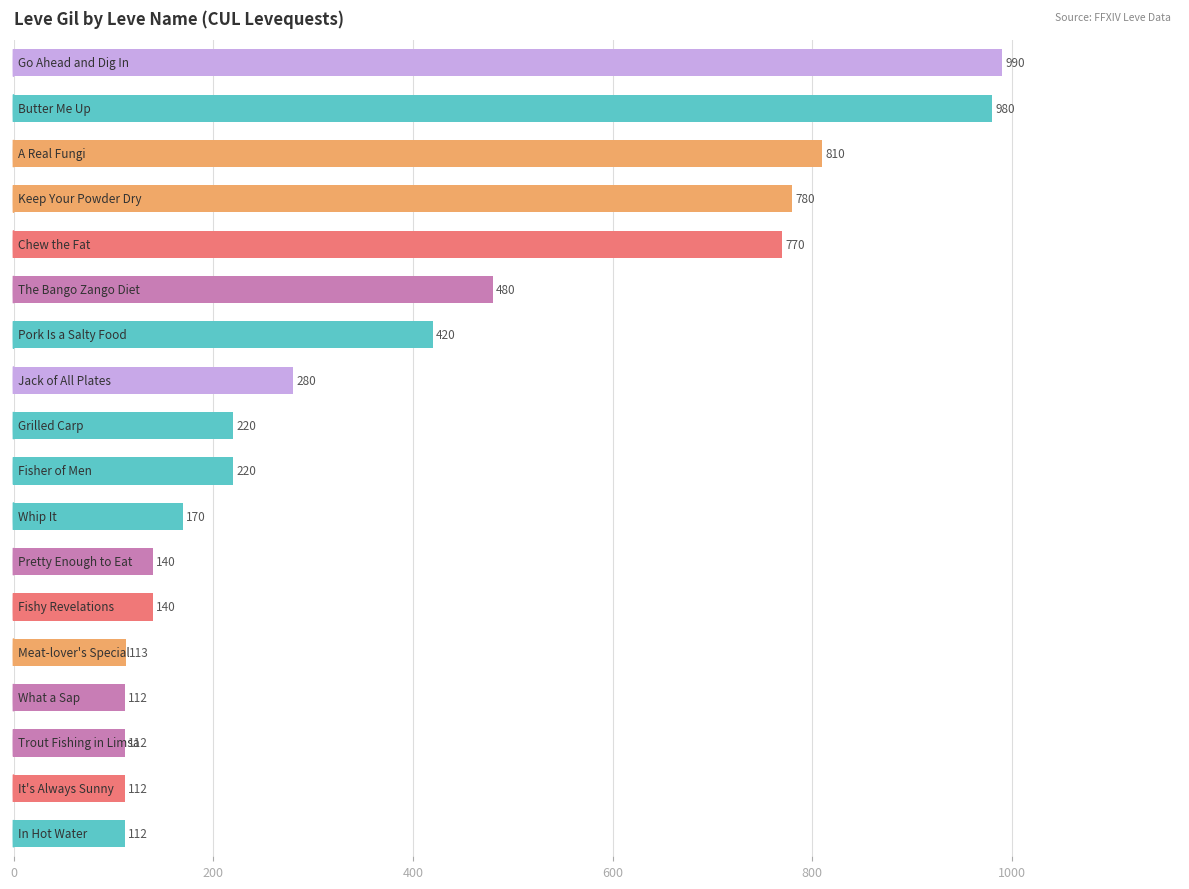

What is the value of the 7th bar from the top?

420